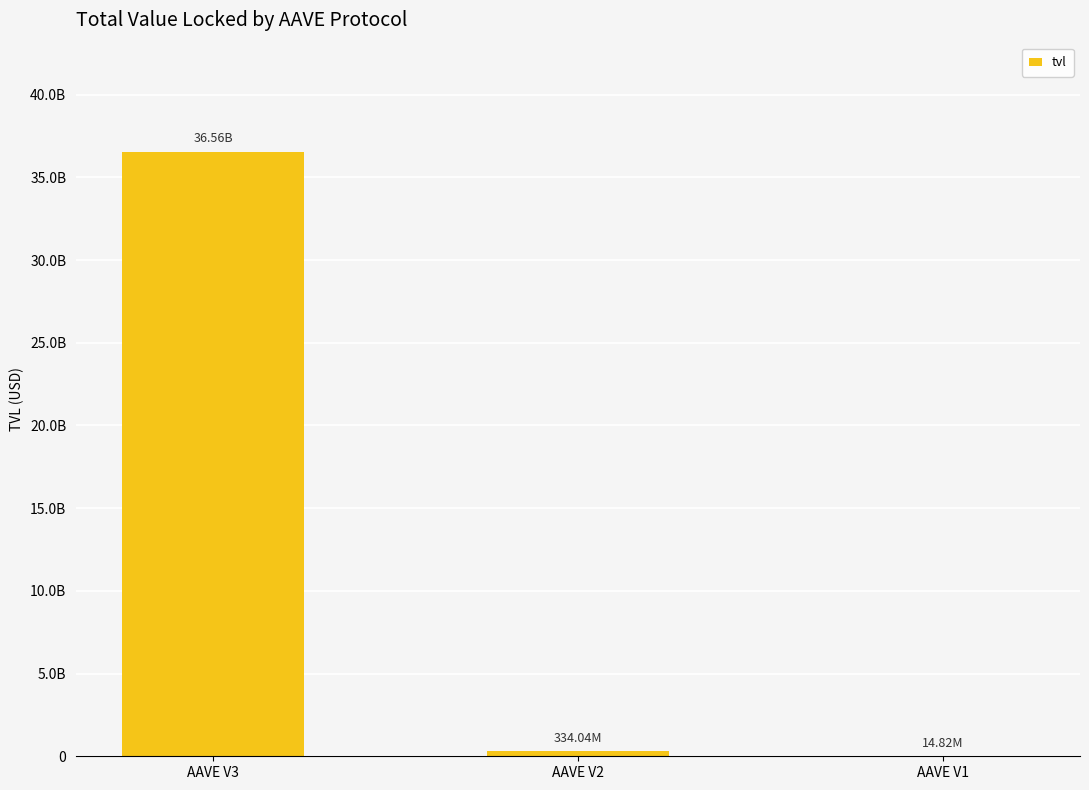

Between AAVE V2 and AAVE V1, which is larger?

AAVE V2